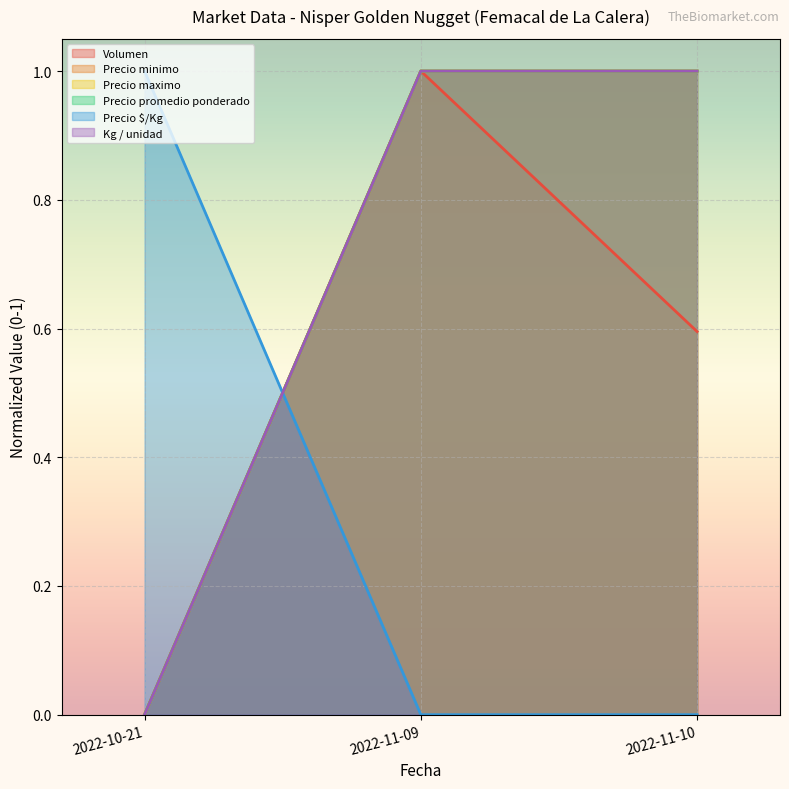

How many positive values does the Volumen series have?

2